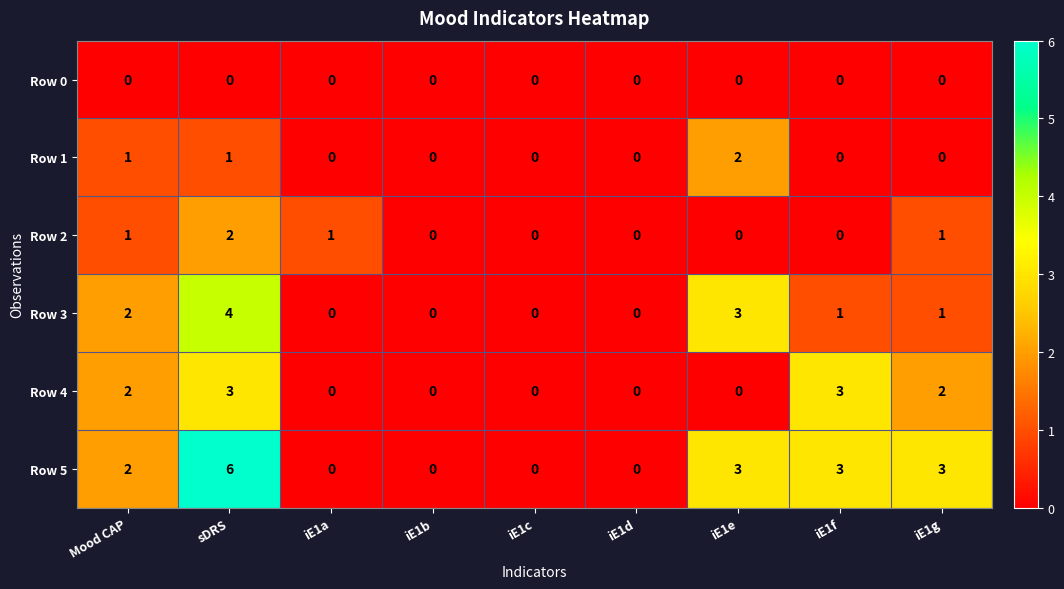

Count the Row 1 values in the range 0 to 1.

8